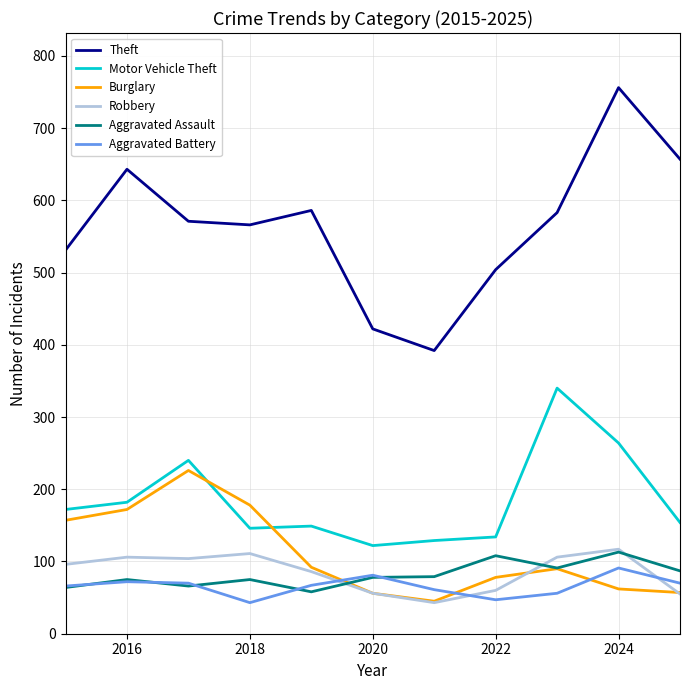

True or false: Motor Vehicle Theft and Aggravated Assault intersect in this chart.

False